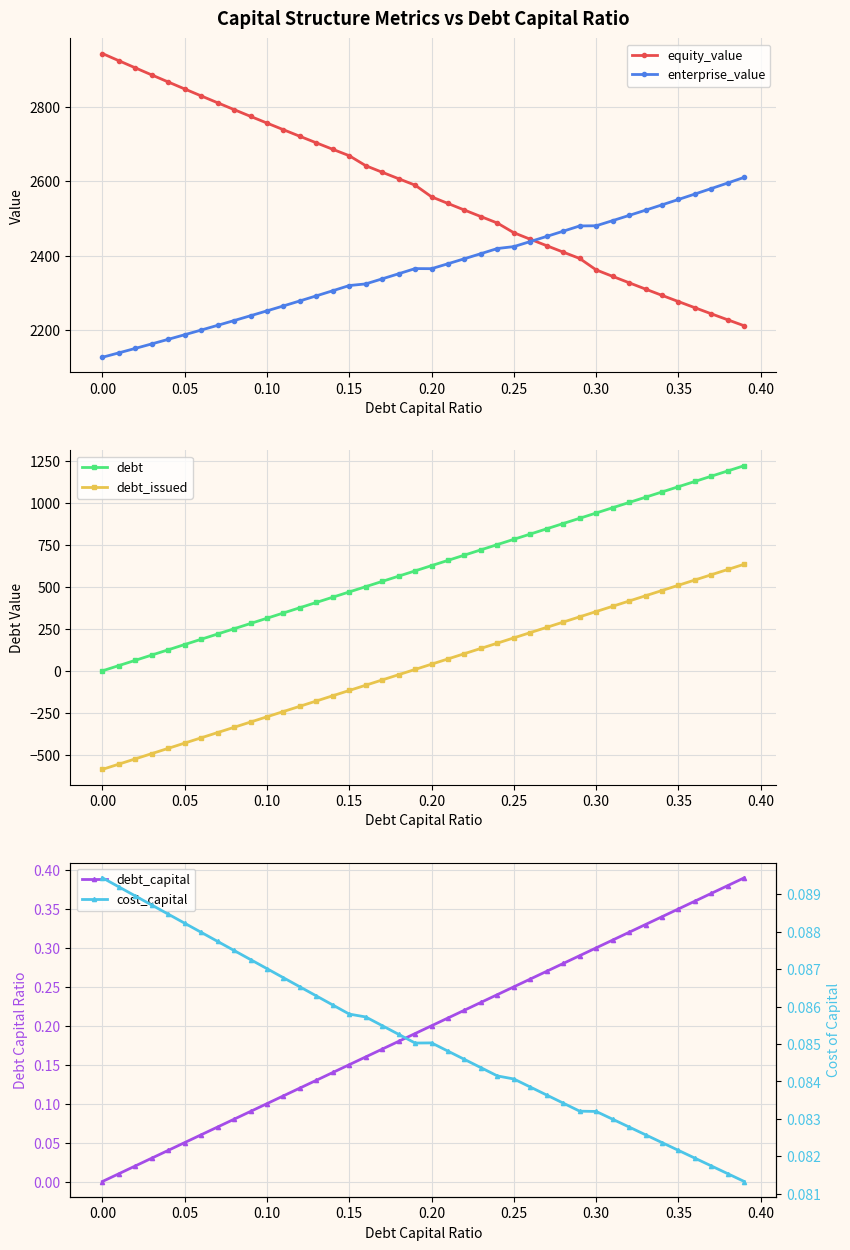

True or false: debt_issued and equity_value intersect in this chart.

False